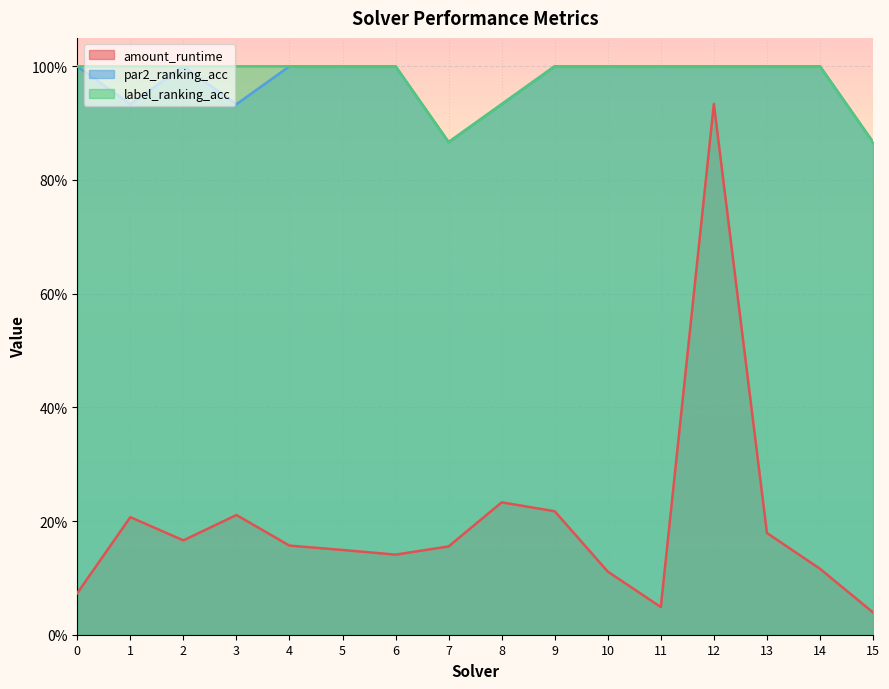

Reading left to right, what are all the values shown in this chart?

amount_runtime: 0=0.1	1=0.2	2=0.2	3=0.2	4=0.2	5=0.1	6=0.1	7=0.2	8=0.2	9=0.2	10=0.1	11=0.0	12=0.9	13=0.2	14=0.1	15=0.0
par2_ranking_acc: 0=1.0	1=0.9	2=1.0	3=0.9	4=1.0	5=1.0	6=1.0	7=0.9	8=0.9	9=1.0	10=1.0	11=1.0	12=1.0	13=1.0	14=1.0	15=0.9
label_ranking_acc: 0=1.0	1=1.0	2=1.0	3=1.0	4=1.0	5=1.0	6=1.0	7=0.9	8=0.9	9=1.0	10=1.0	11=1.0	12=1.0	13=1.0	14=1.0	15=0.9